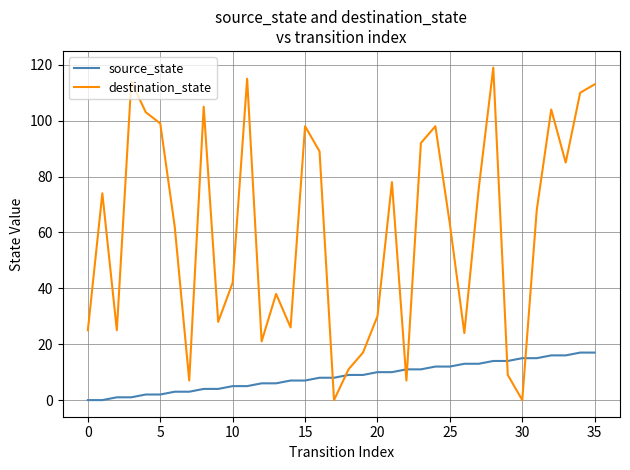

What is the difference between the maximum and minimum values in the source_state series?

17